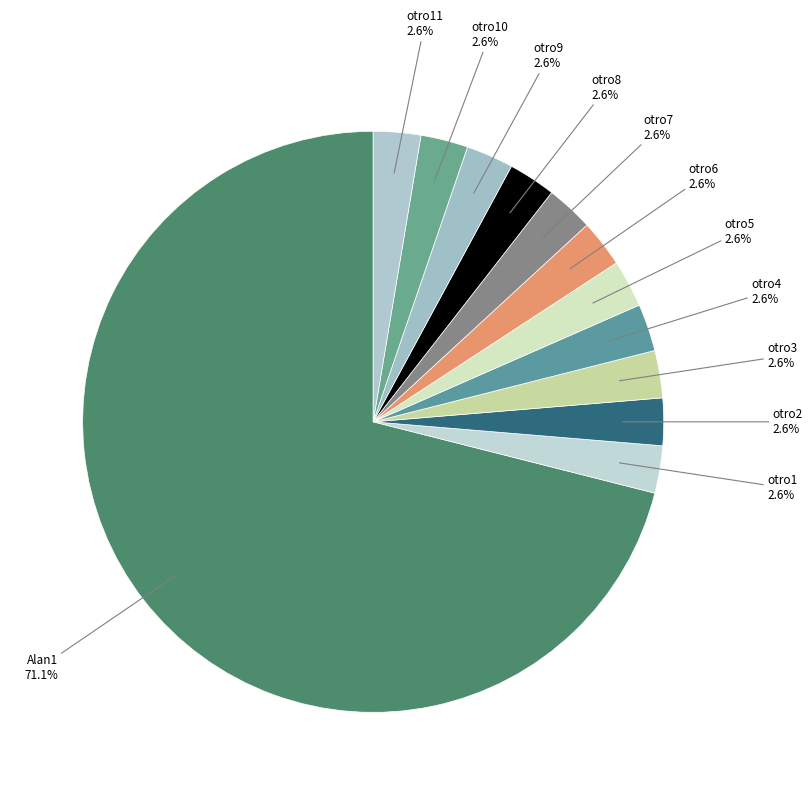

Count the number of slices in the pie.

12